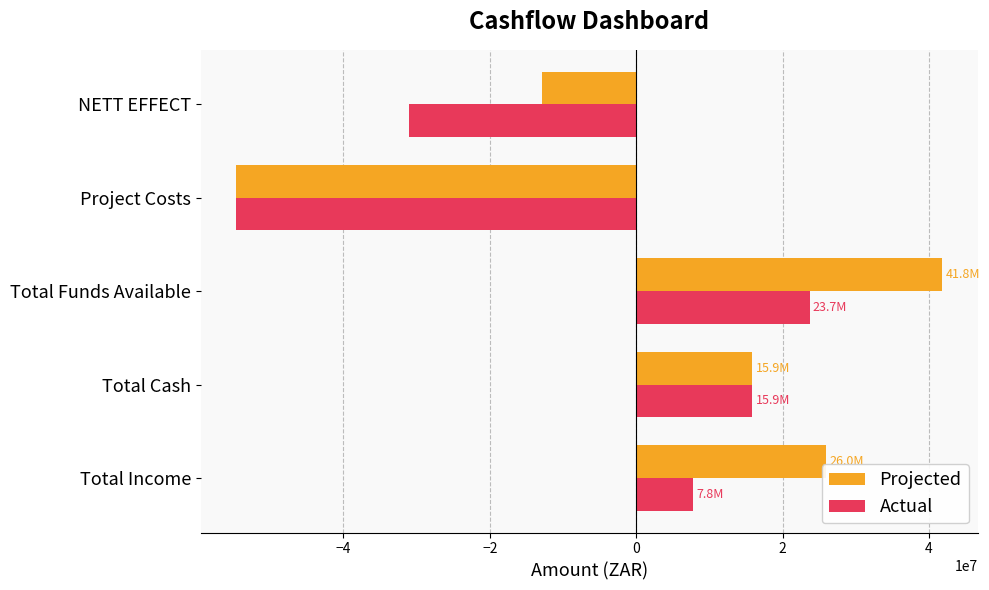

Where is Projected nearest to the value -6427884?

NETT EFFECT